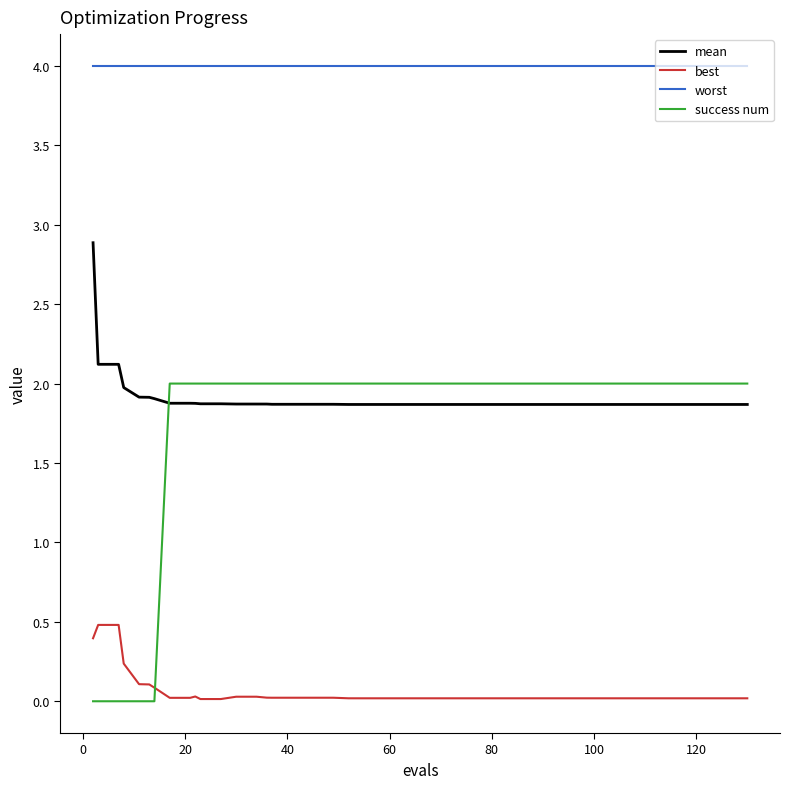

What is the greatest value displayed?

4.0